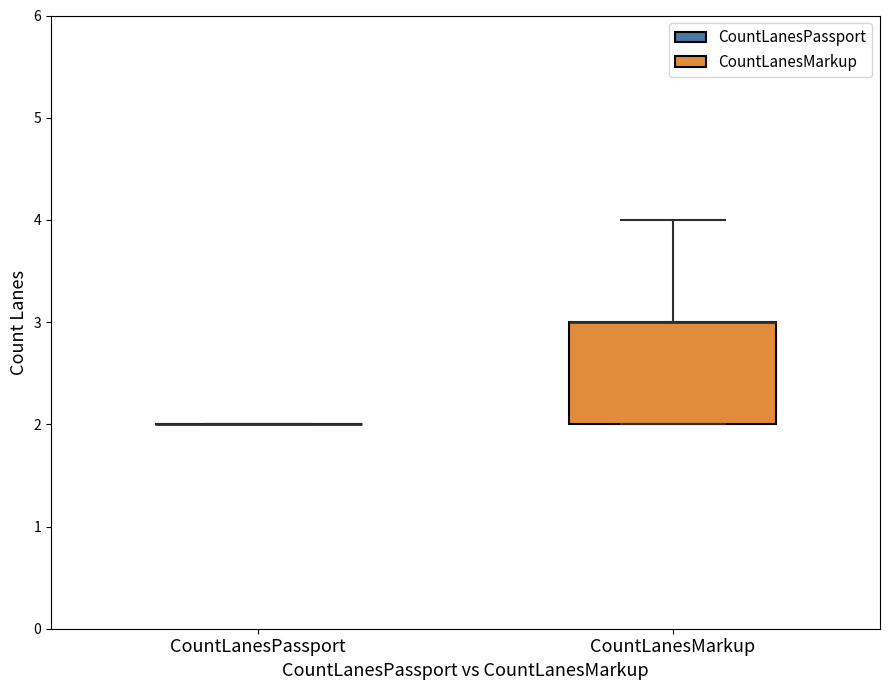

Where is the lower edge of the box for CountLanesMarkup on the y-axis? The values are not printed on the chart, so give them approximately, as read against the axis.

2